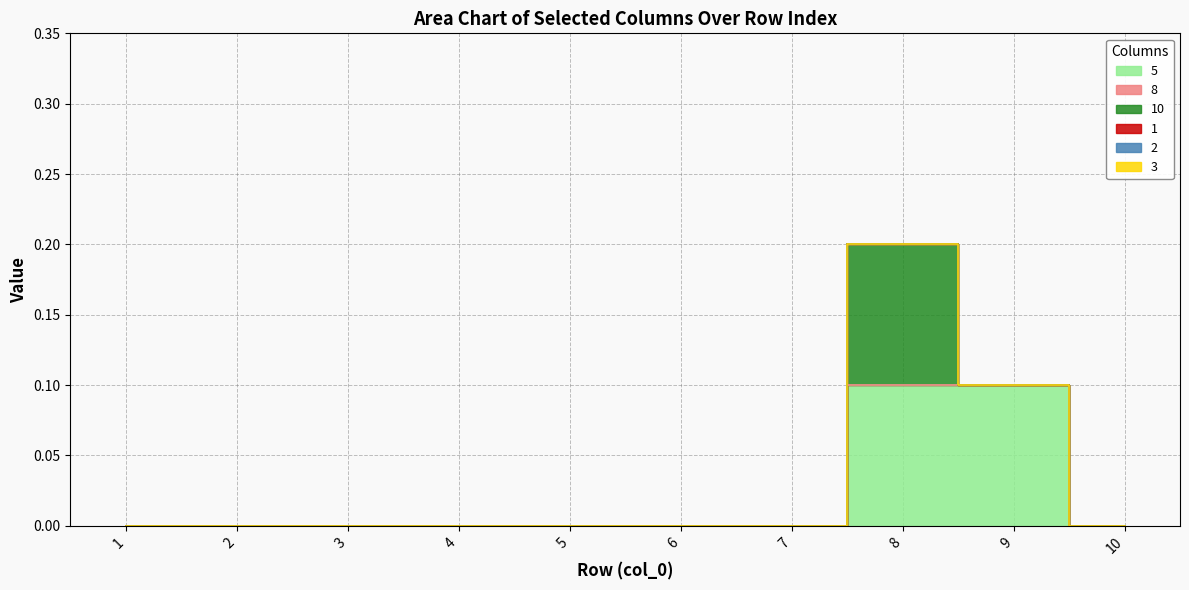

Which series has the largest total across all categories?

5